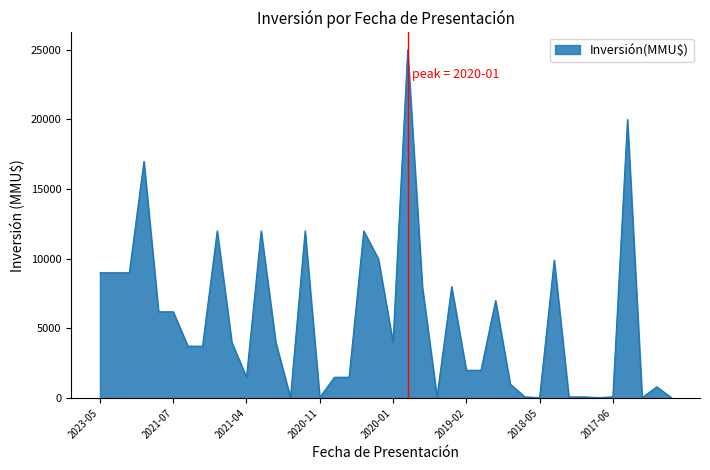

What is the difference between the maximum and minimum values?

24963